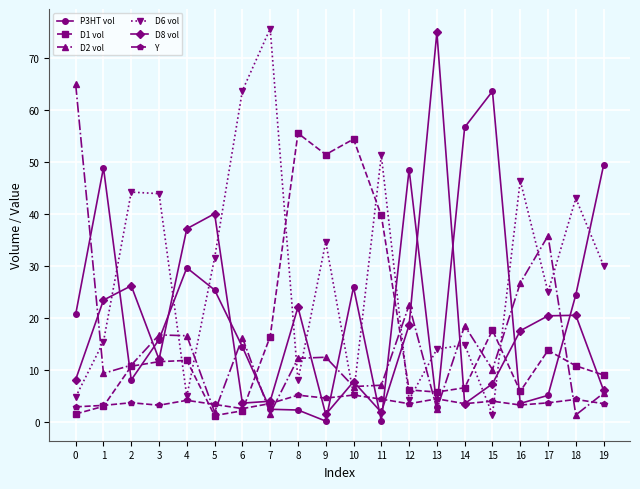

What is the spread (max minus min) of values at 4?

33.0